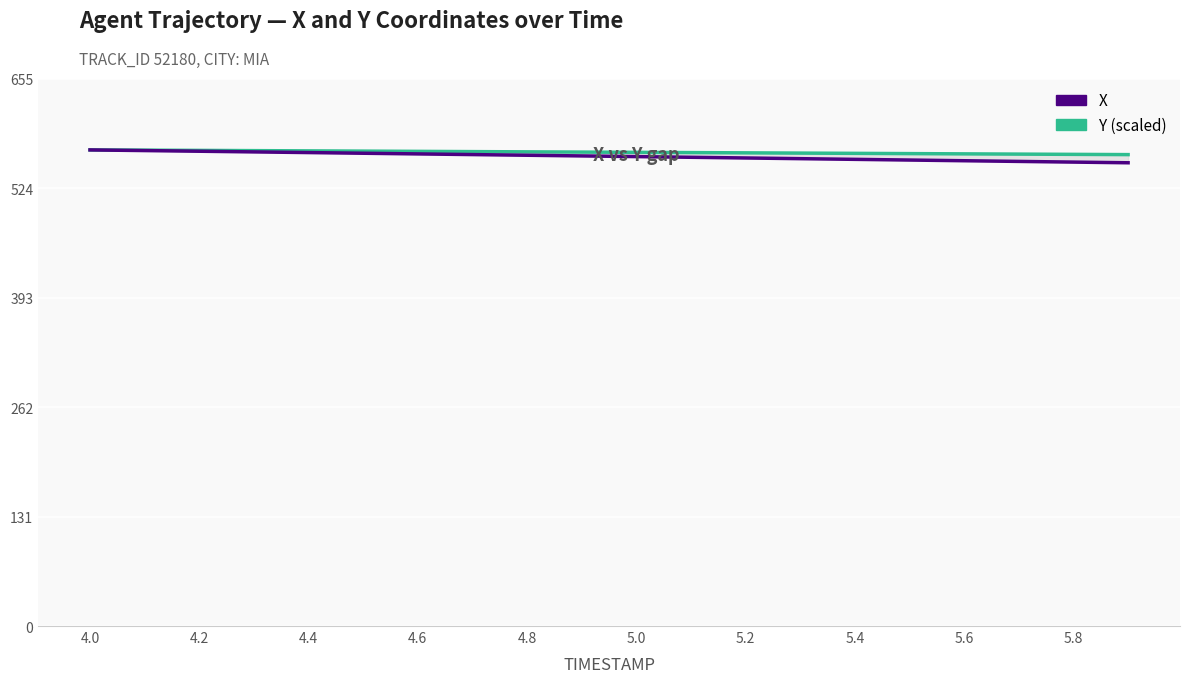

How many values in the X series exceed 562?

10